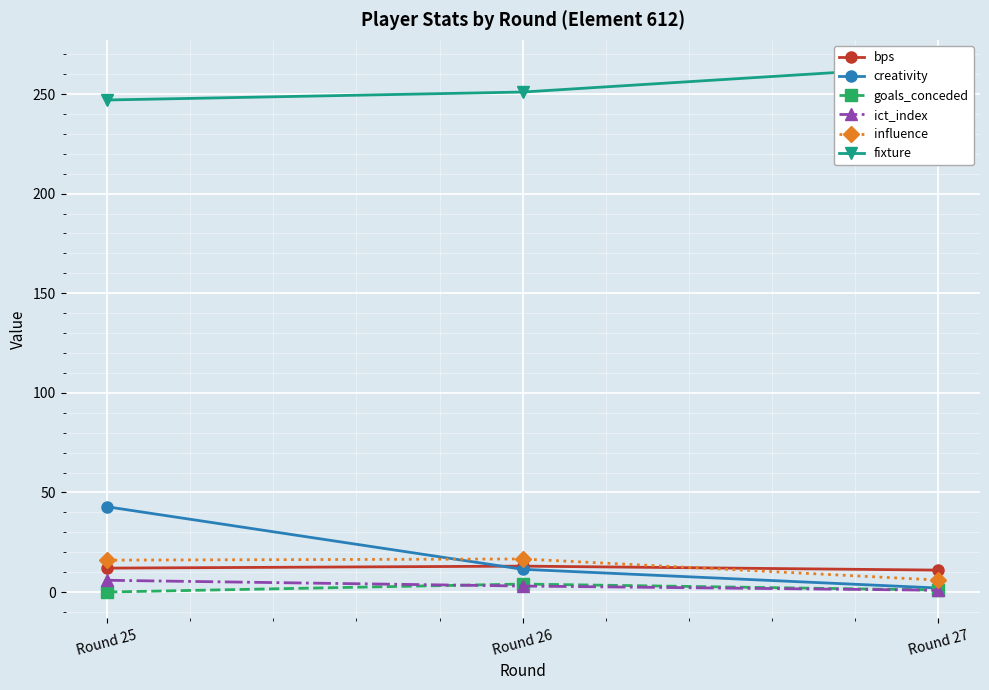

At which label does goals_conceded first exceed 1?

Round 26